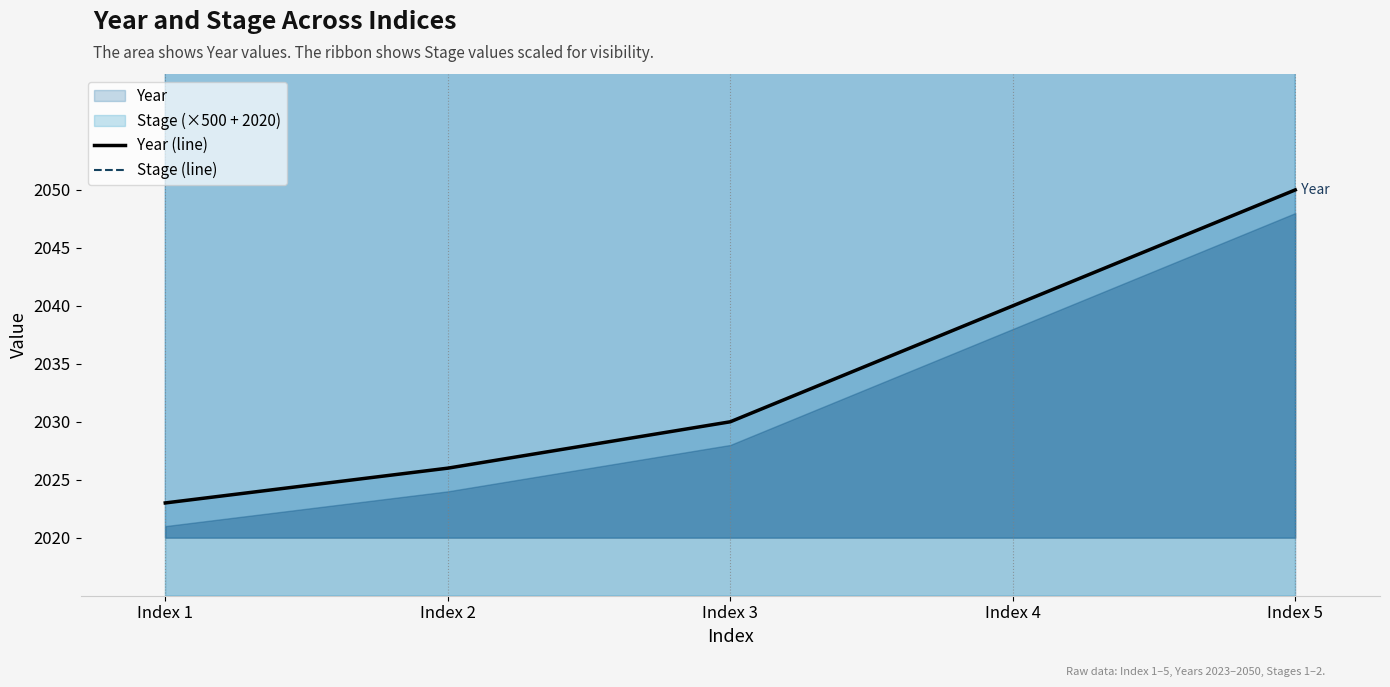

True or false: Stage (line) and Year (line) intersect in this chart.

False